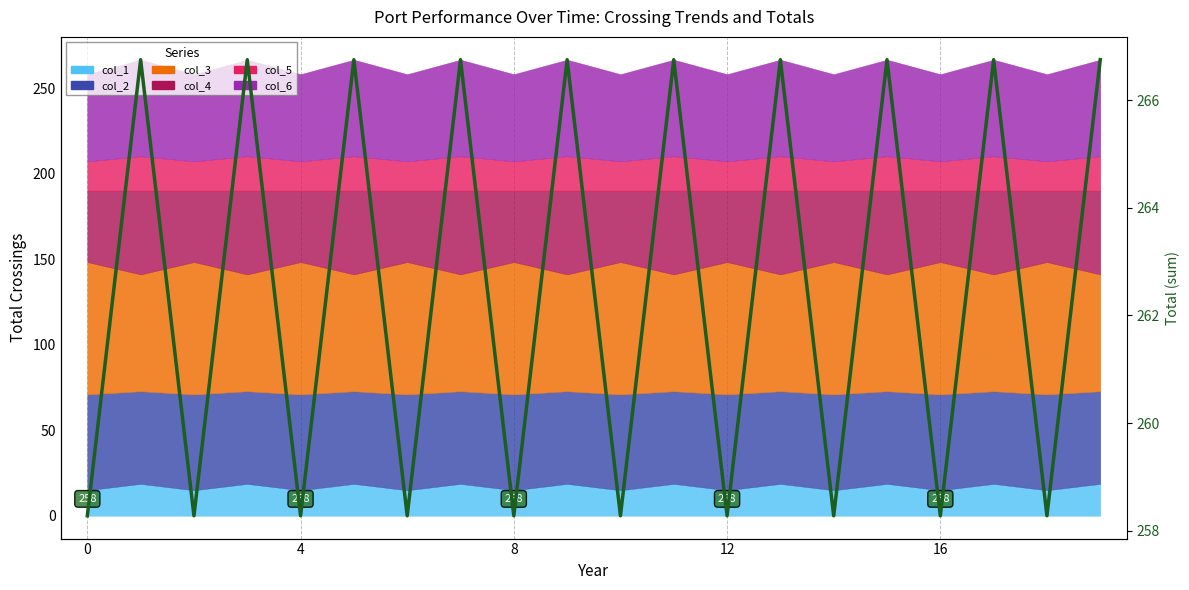

Which category has the highest value across all series?

4